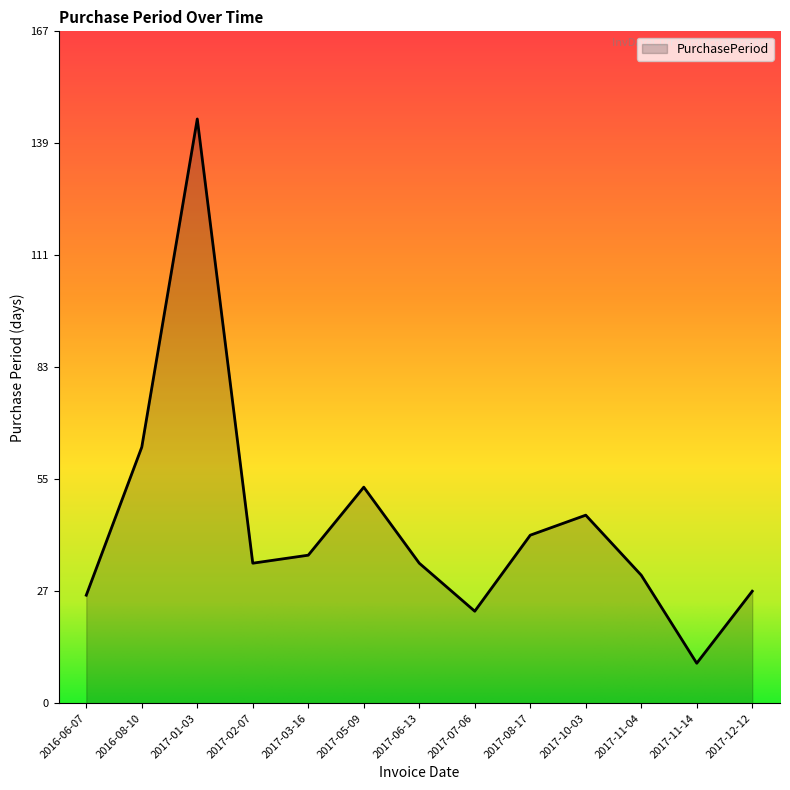

Is it true that the value at 2017-06-13 is 15?

False